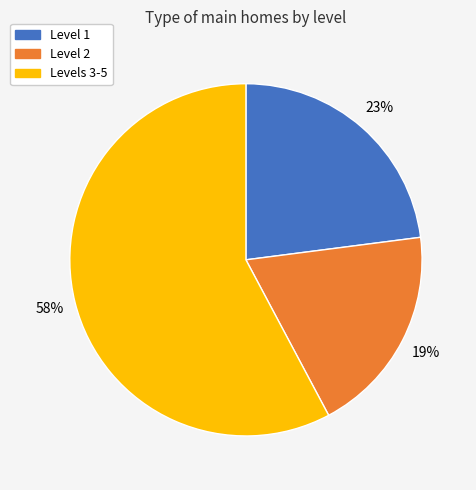

Combined, do Level 1 and Level 2 account for over 50%?

No